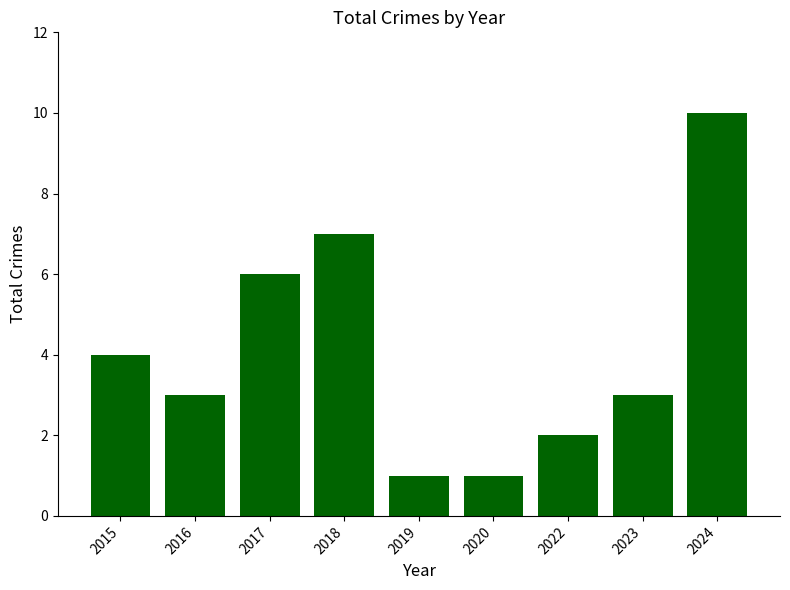

What value does the data have at 2020?

1